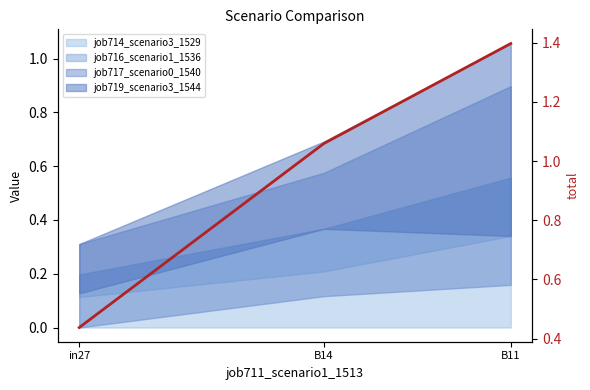

Reading left to right, what are all the values shown in this chart?

in27=0.4	B14=1.1	B11=1.4